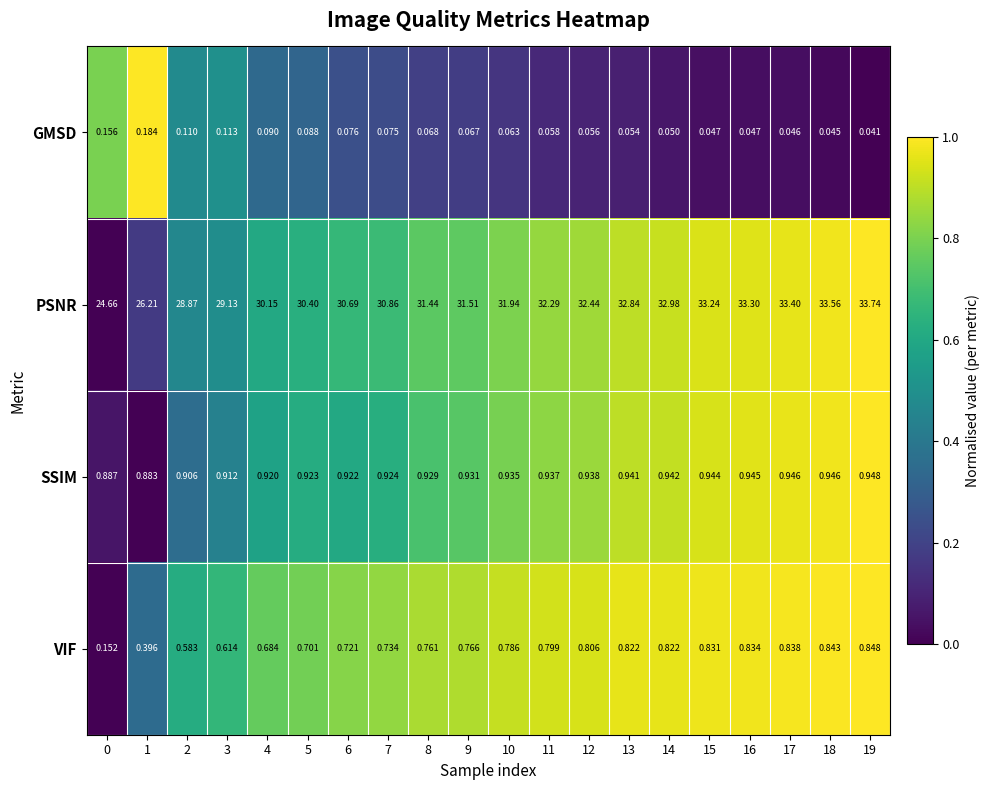

What is the total value across all series at 3?

30.8